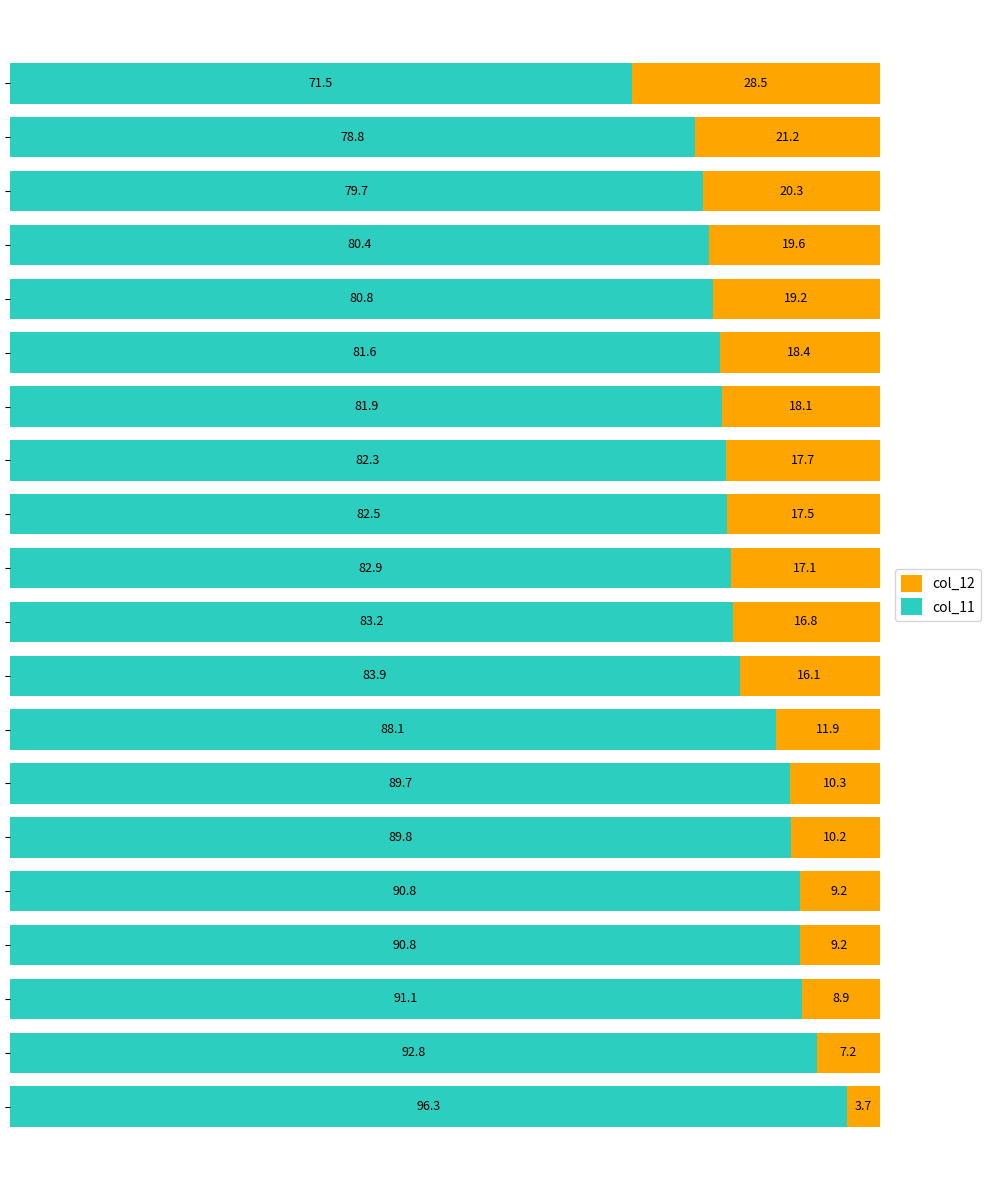

What is the minimum value for col_11?

71.5